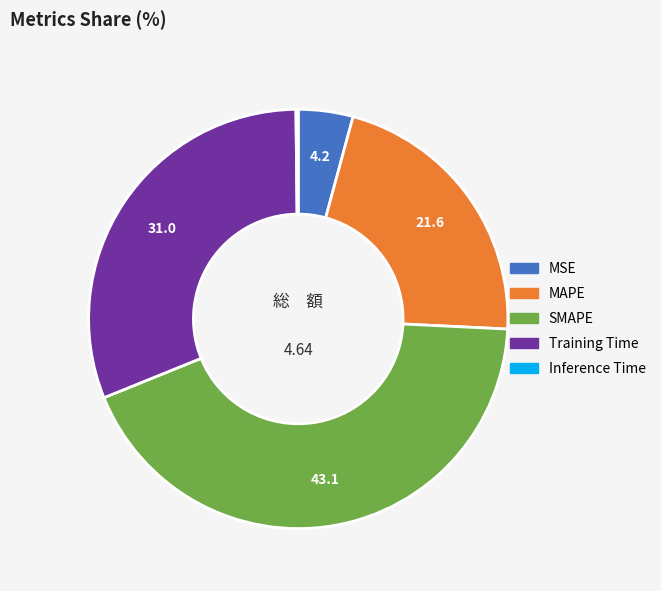

Which category has the biggest portion of the pie?

SMAPE